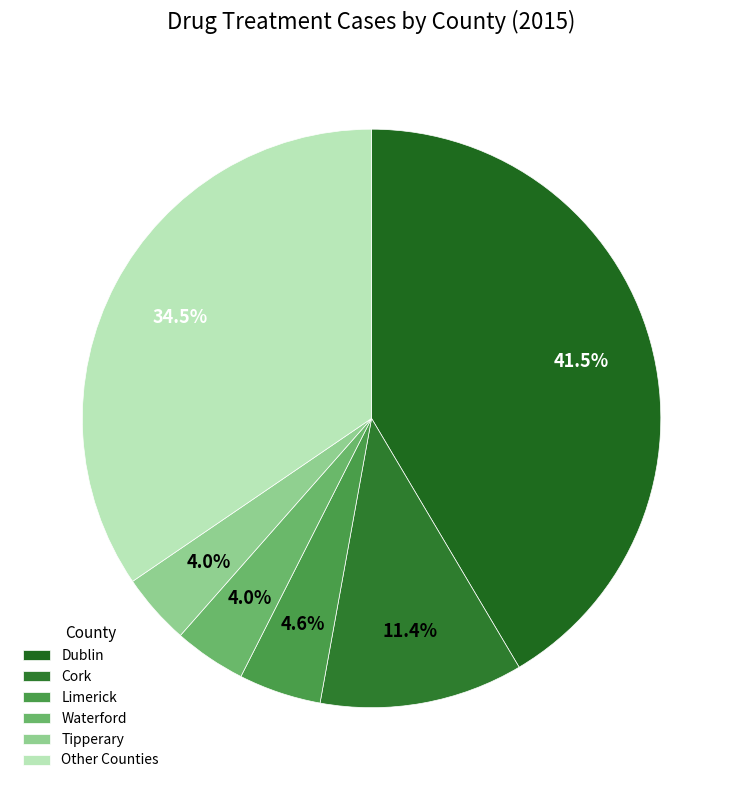

Is Tipperary the majority of the pie?

No